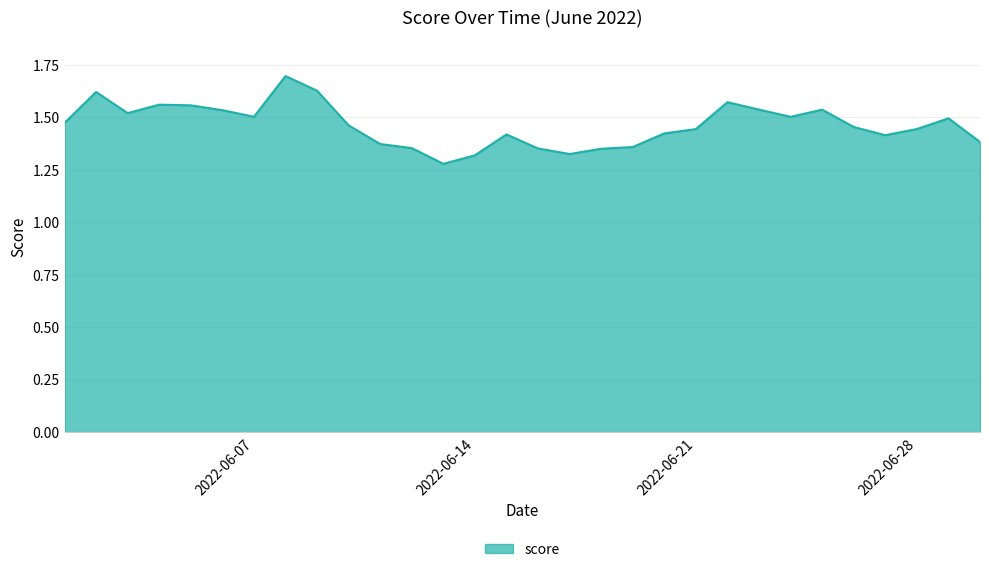

What is the difference between the maximum and minimum values?

0.4